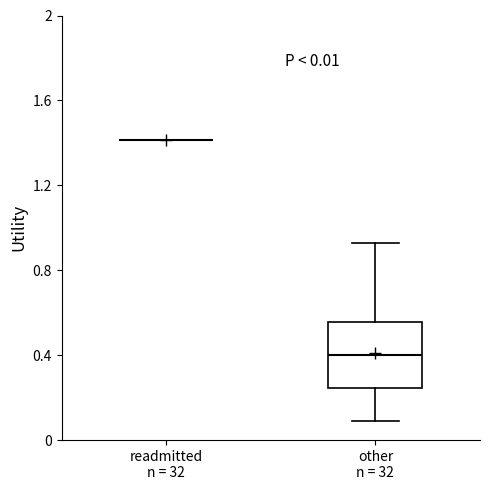

Which box is the tallest, from its lower edge to its upper edge?

other n = 32